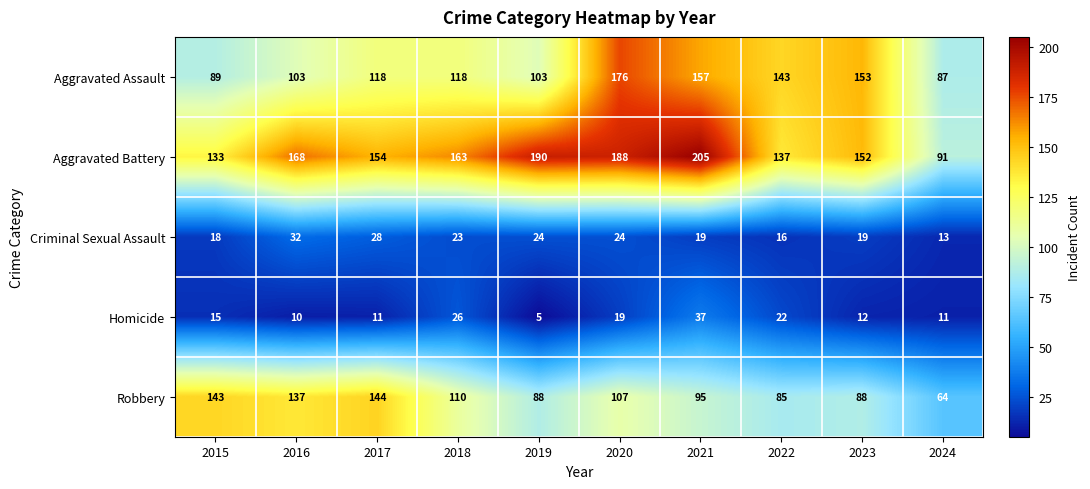

Count the number of data series in this chart.

5